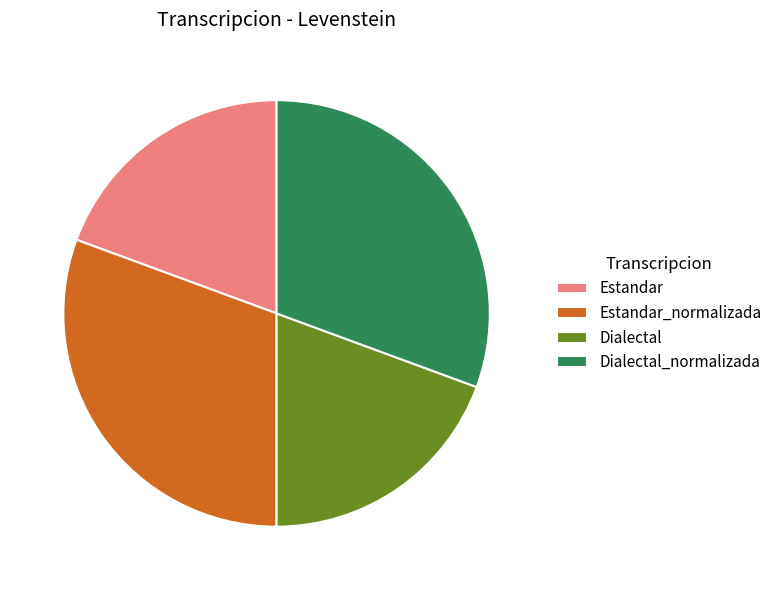

Do Dialectal and Estandar together represent more than half of the pie?

No